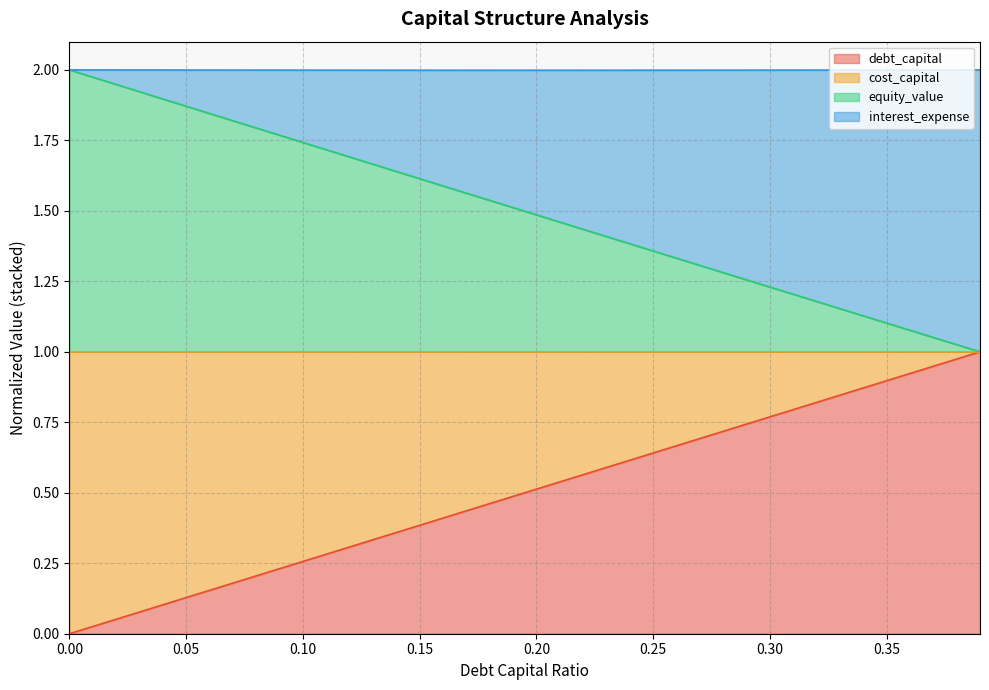

What is the sum of all cost_capital values?

60.0